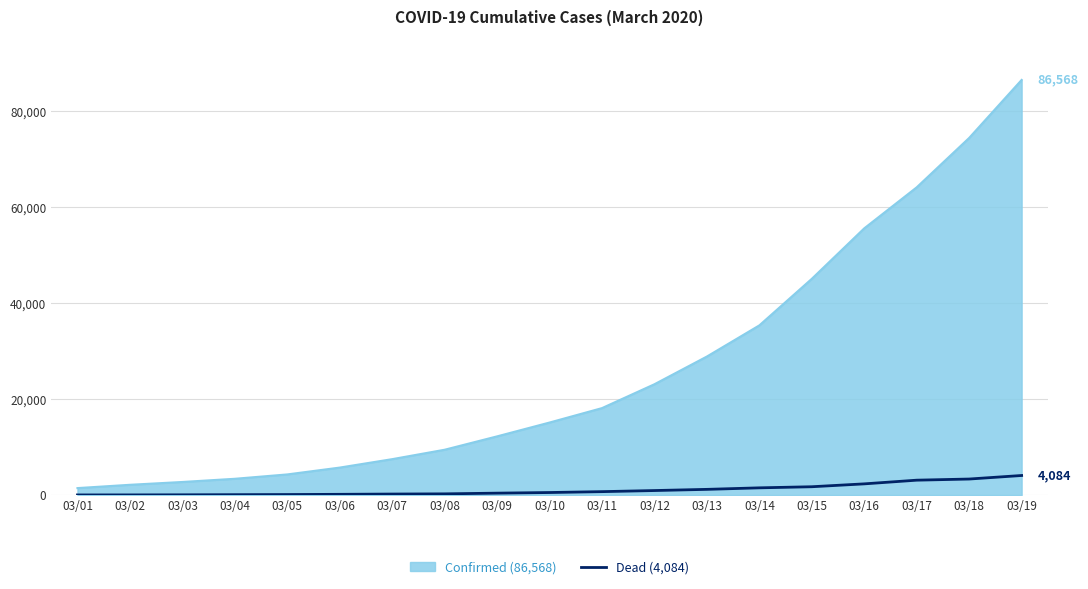

What is the greatest value displayed?

86568